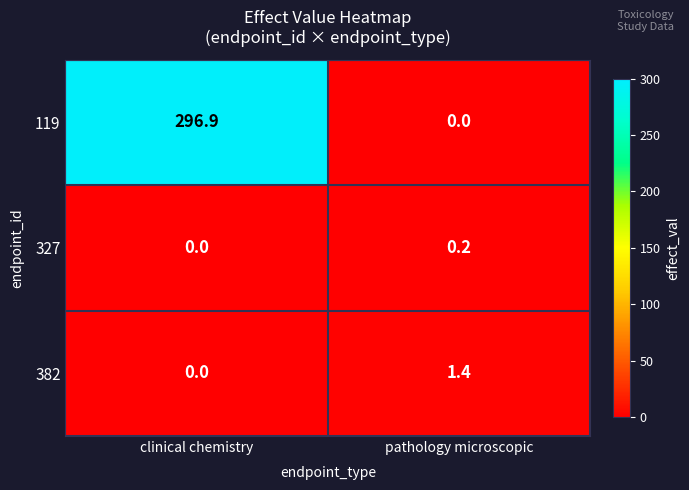

How many values in the 327 series exceed 0?

1